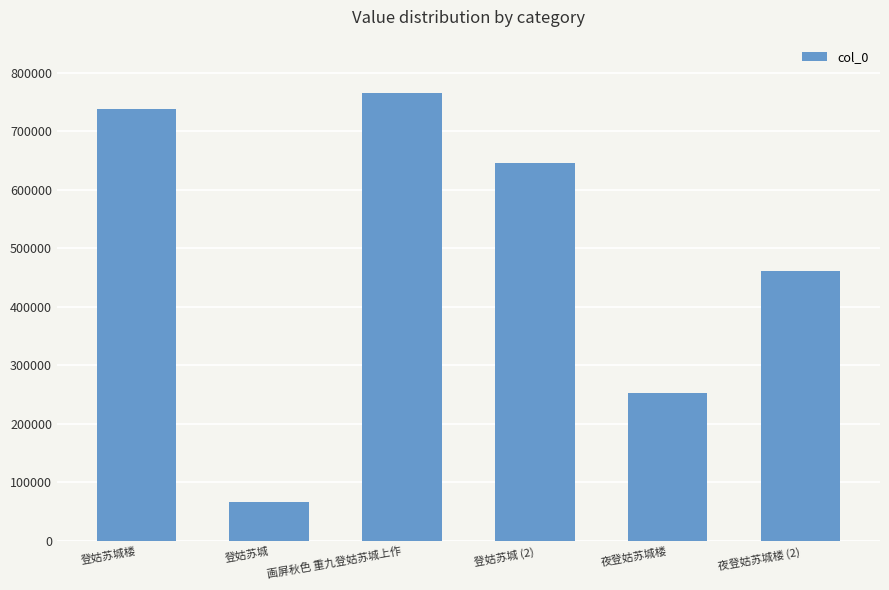

Rank the categories by value from highest to lowest.

画屏秋色 重九登姑苏城上作, 登姑苏城楼, 登姑苏城 (2), 夜登姑苏城楼 (2), 夜登姑苏城楼, 登姑苏城